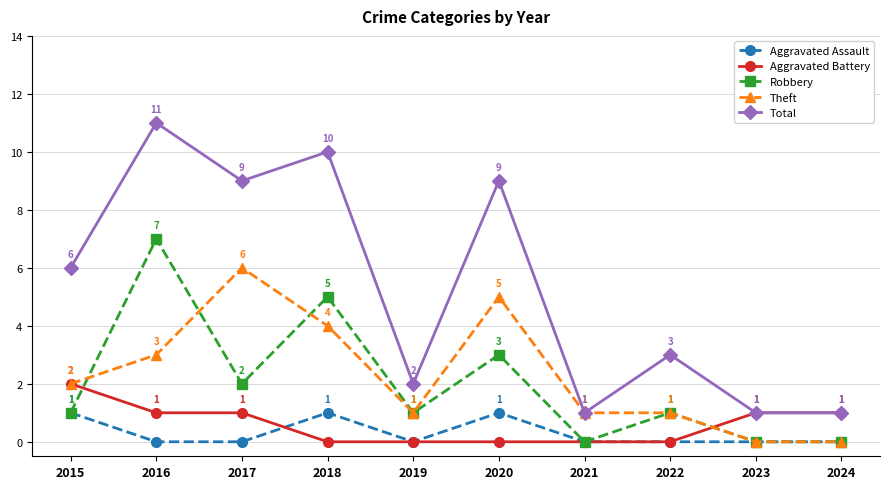

What is the value of the Aggravated Battery point at the 10th from the left?

1